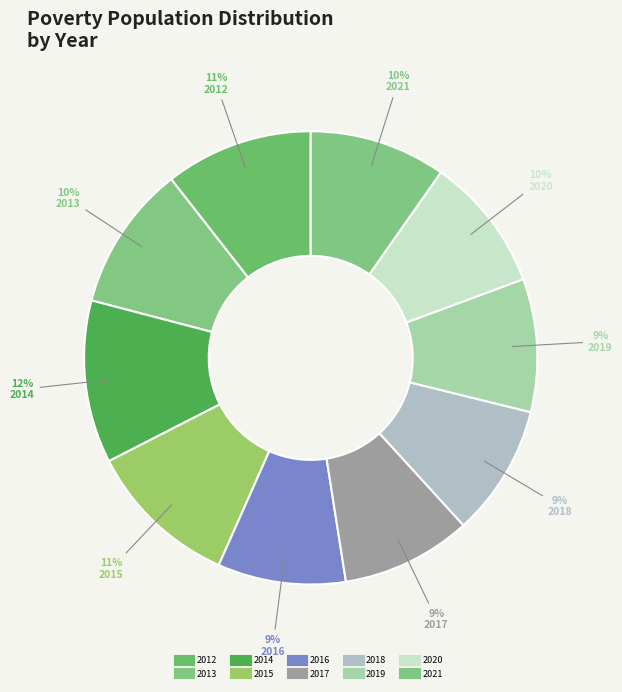

Rank the categories by value from highest to lowest.

2014, 2015, 2012, 2013, 2021, 2020, 2019, 2018, 2017, 2016